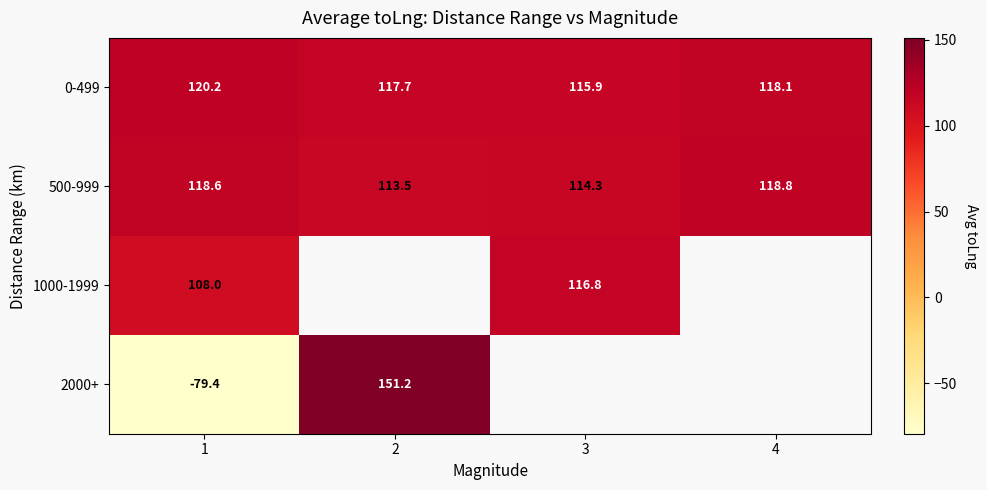

Where is 0-499 nearest to the value 118?

4